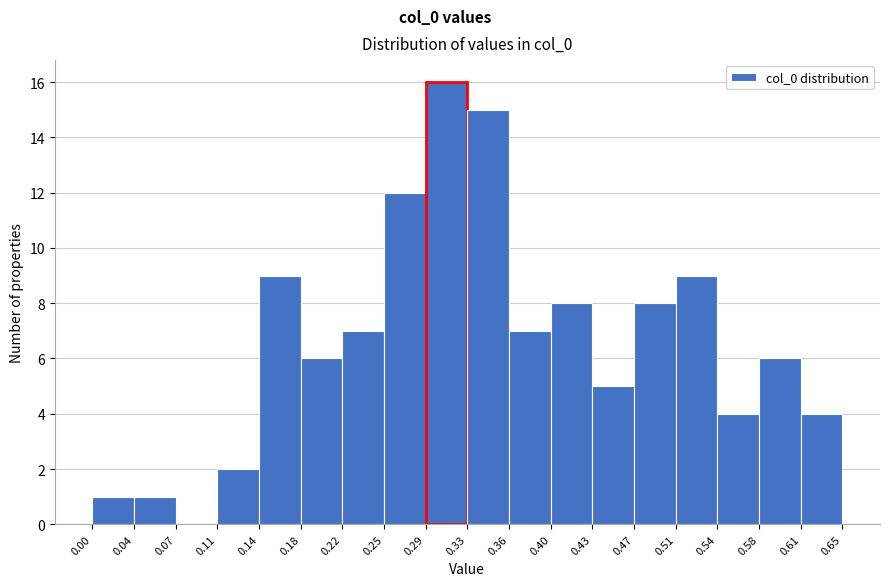

Which range on the x-axis has the tallest bar?

0.29 to 0.33